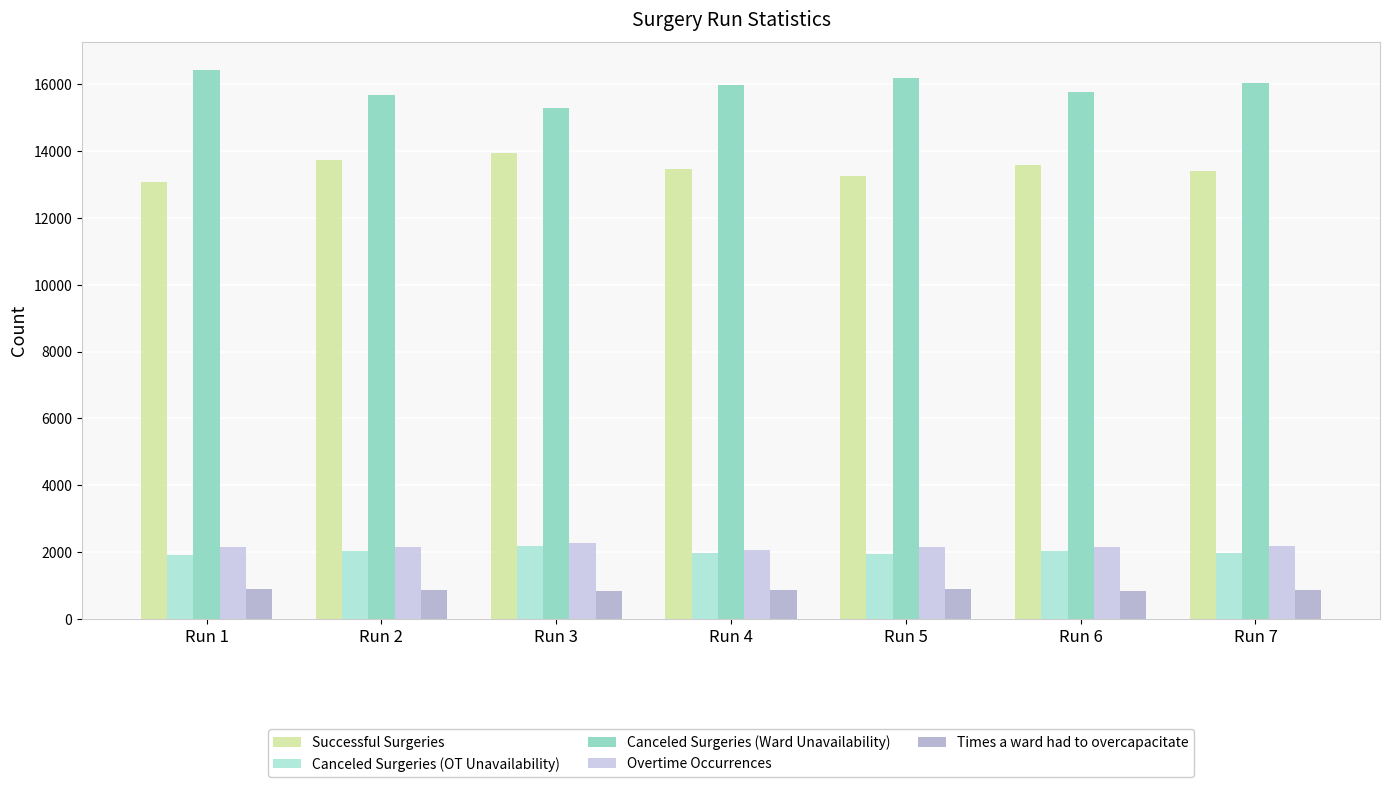

How many categories are shown in the chart?

7